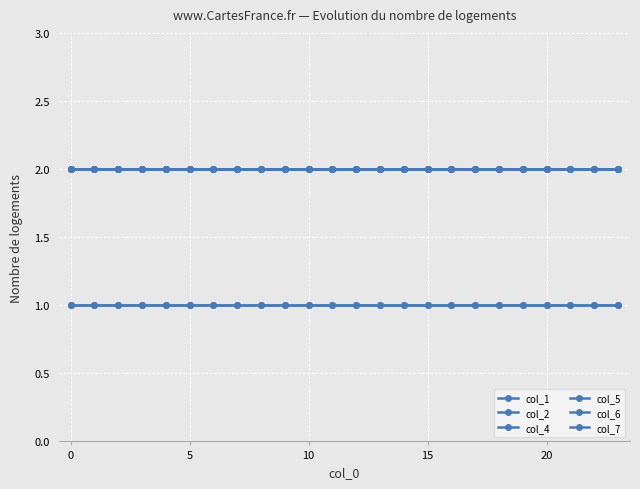

Is this an area chart (filled region under the line)?

No